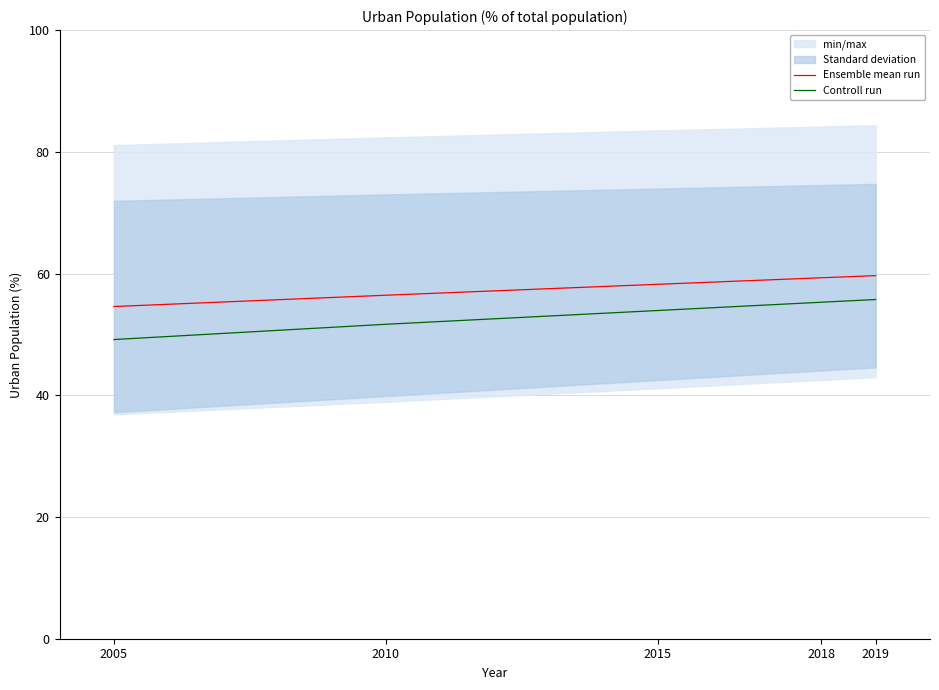

True or false: Ensemble mean run has more than 1 points higher than both neighbors.

False